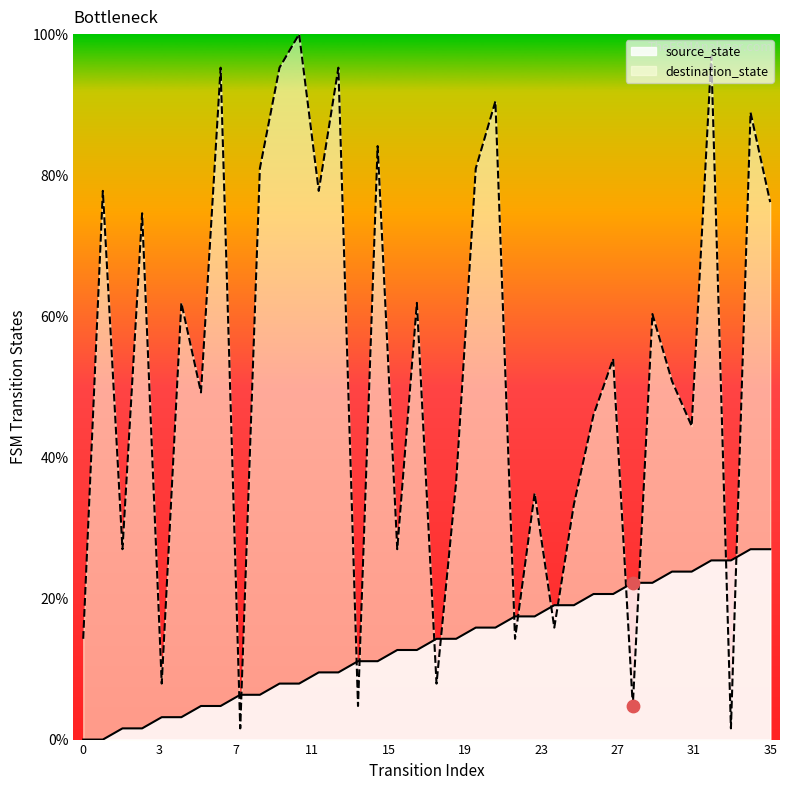

Which series reaches the maximum Y coordinate?

destination_state